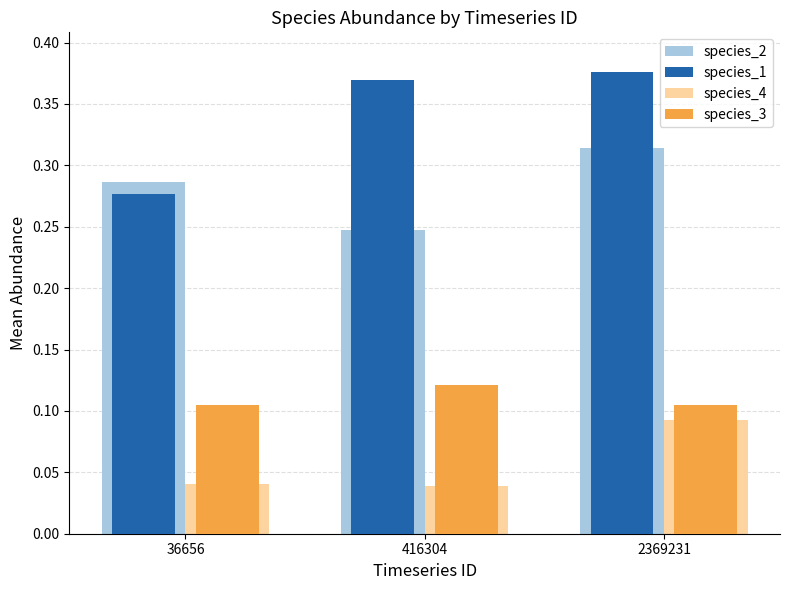

At which category is the sum across all series the highest?

2369231